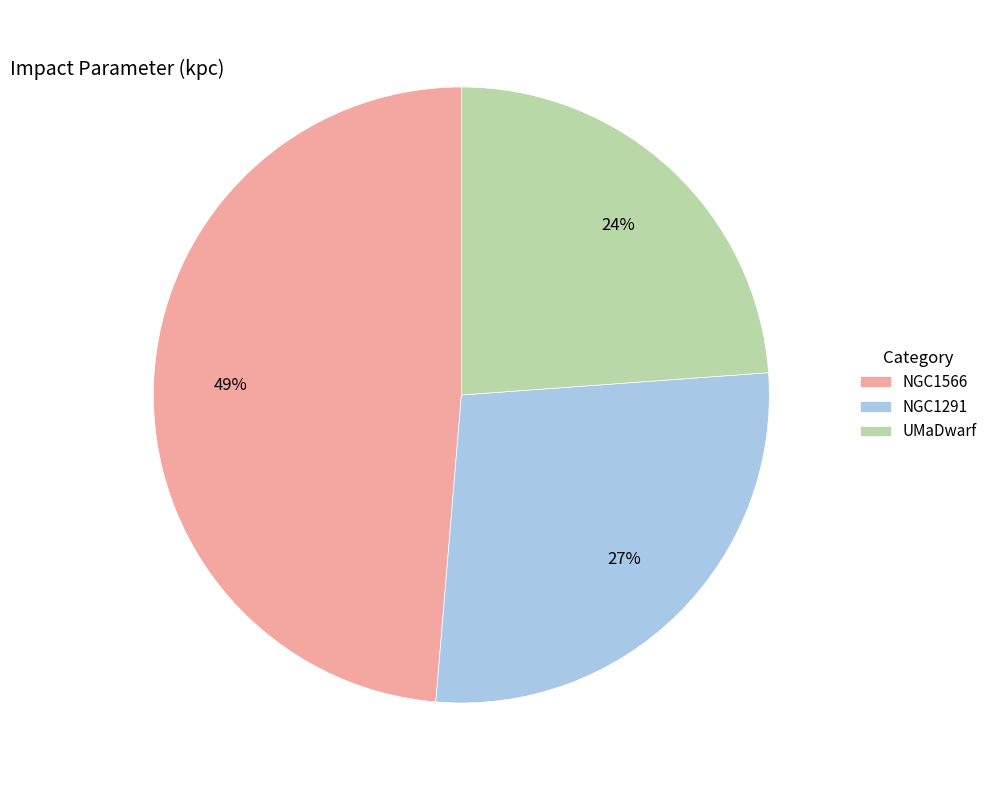

Is it true that NGC1291 is 27% of the pie?

True